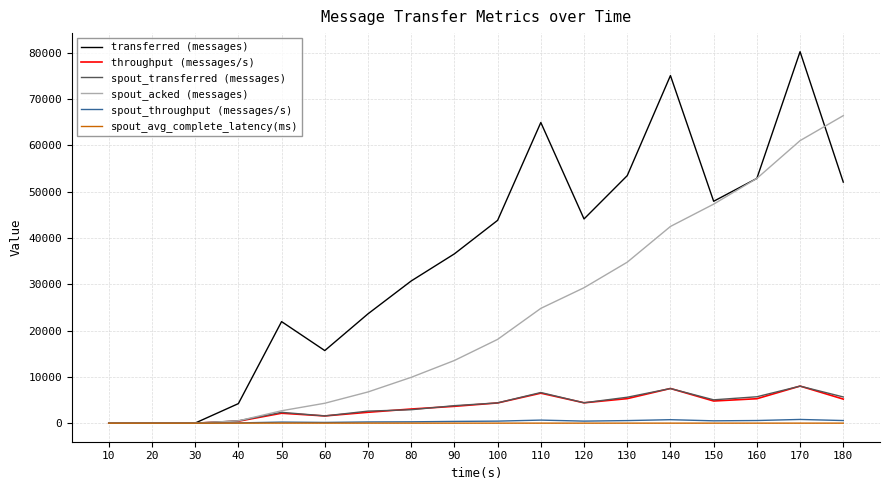

Which series changed the most between 90 and 150?

spout_acked (messages)